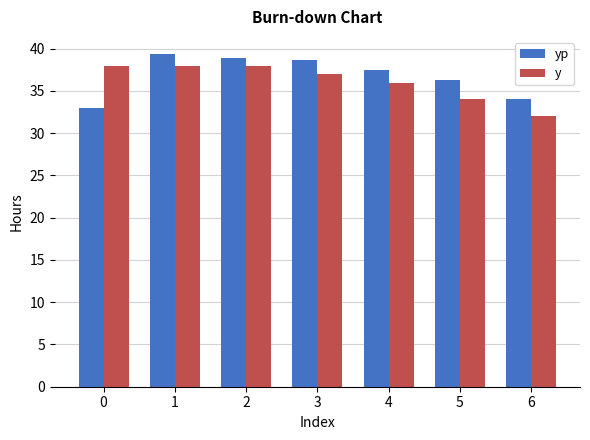

What is the total value across all series at 0?

71.0